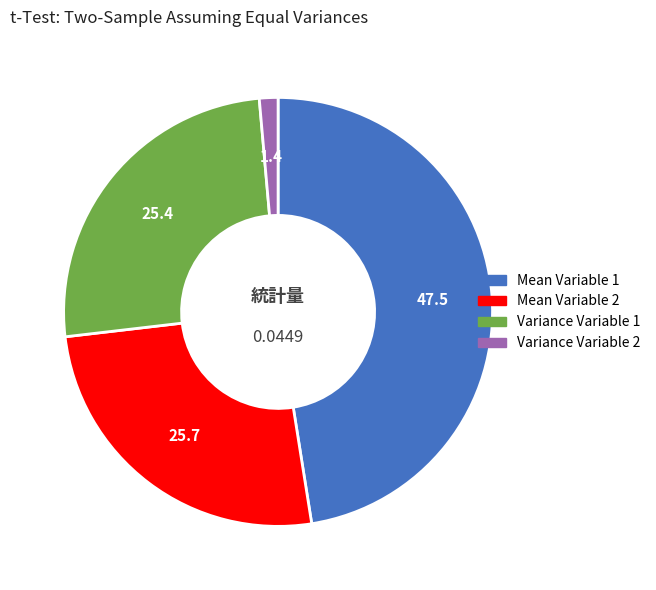

Is the sum of Mean Variable 1 and Mean Variable 2 greater than half?

Yes